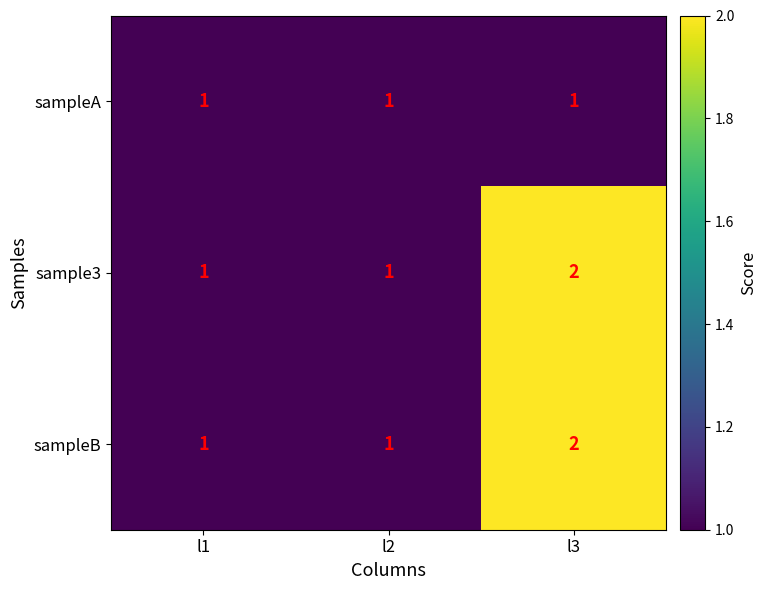

The value of sampleA at l1 is 1. True or false?

True